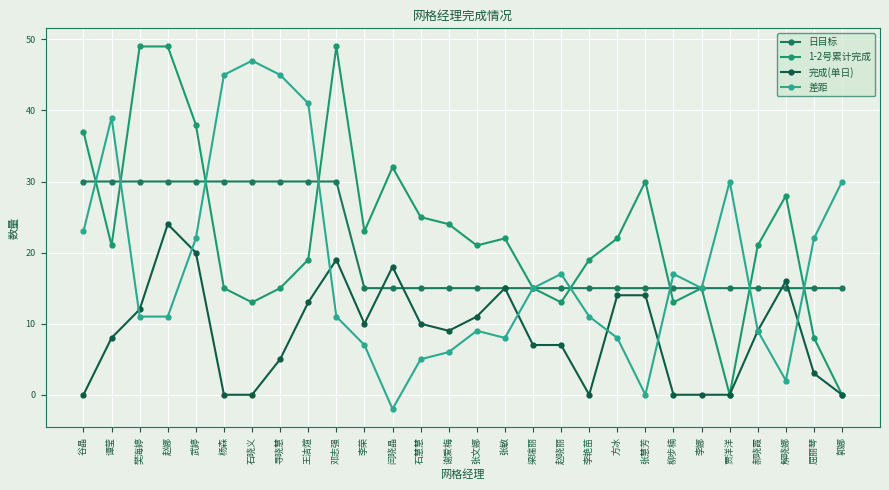

How many lines are shown in the chart?

4